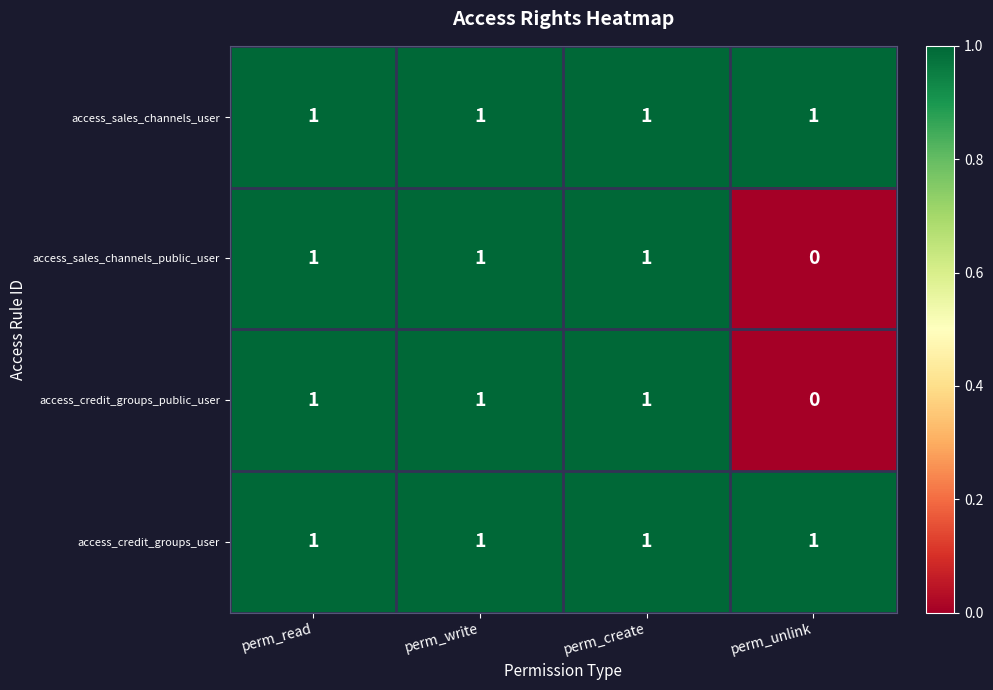

True or false: access_credit_groups_public_user has a value of -1 at perm_unlink.

False